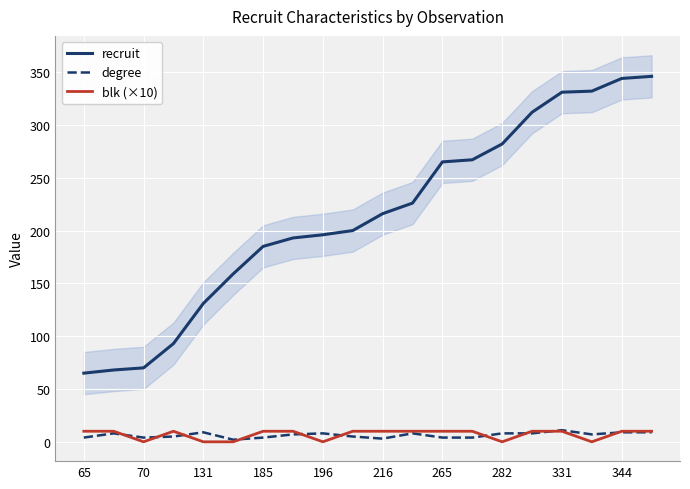

The blk (×10) series shows 10 at 216. True or false?

True